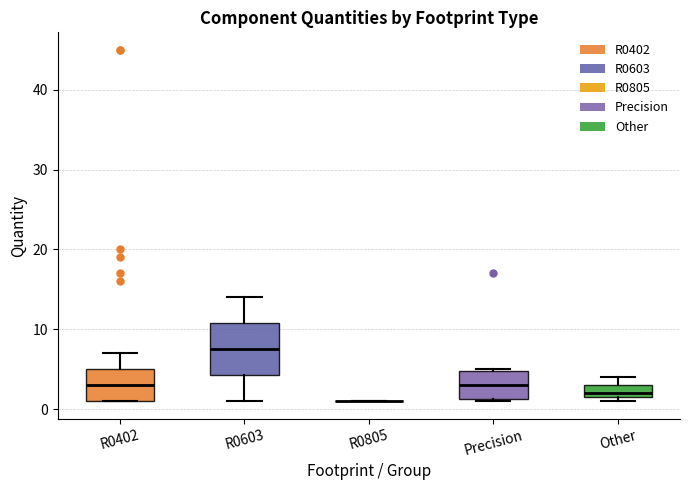

Reading left to right, read every box against the y-axis: the position of its median line, the range the box covers, and the ends of its whiskers. The values are not printed on the chart, so give them approximately, as read against the axis.

R0402: median 3, box 1 to 5, whiskers 1 to 7
R0603: median 8, box 4 to 11, whiskers 1 to 14
R0805: box collapsed to a line at 1, whiskers 1 to 1
Precision: median 3, box 1 to 5, whiskers 1 to 5
Other: median 2 (just above the box's lower edge), box 2 to 3, whiskers 1 to 4